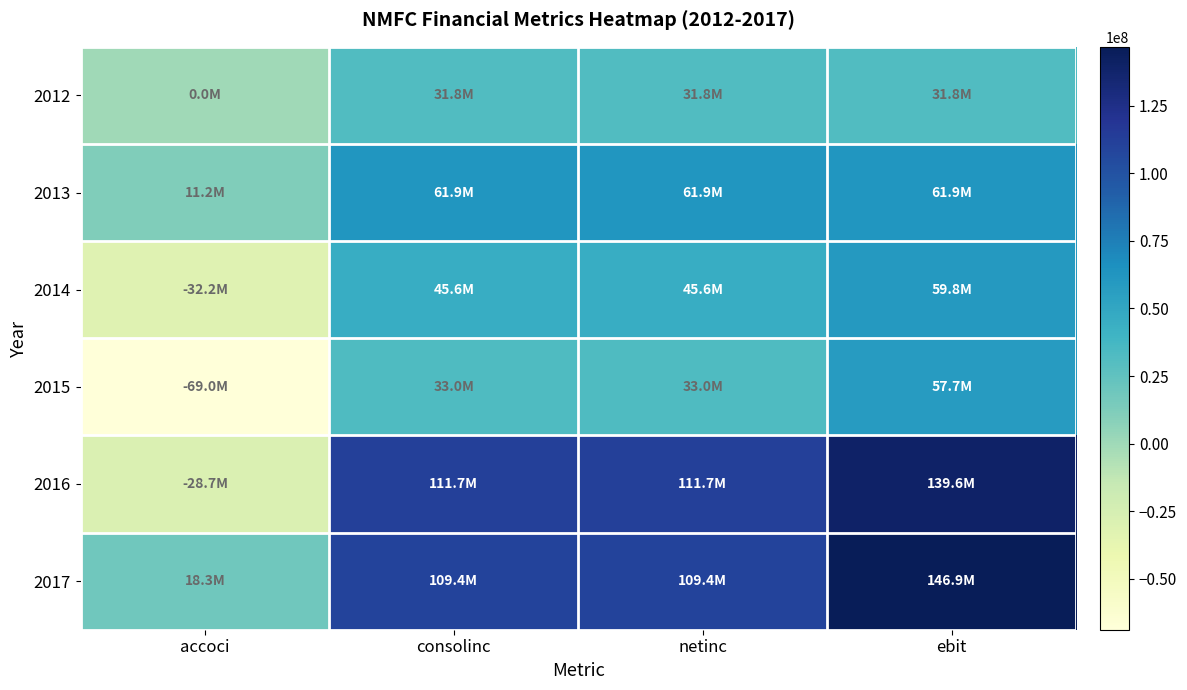

At how many categories does at least one series exceed 76341099?

3